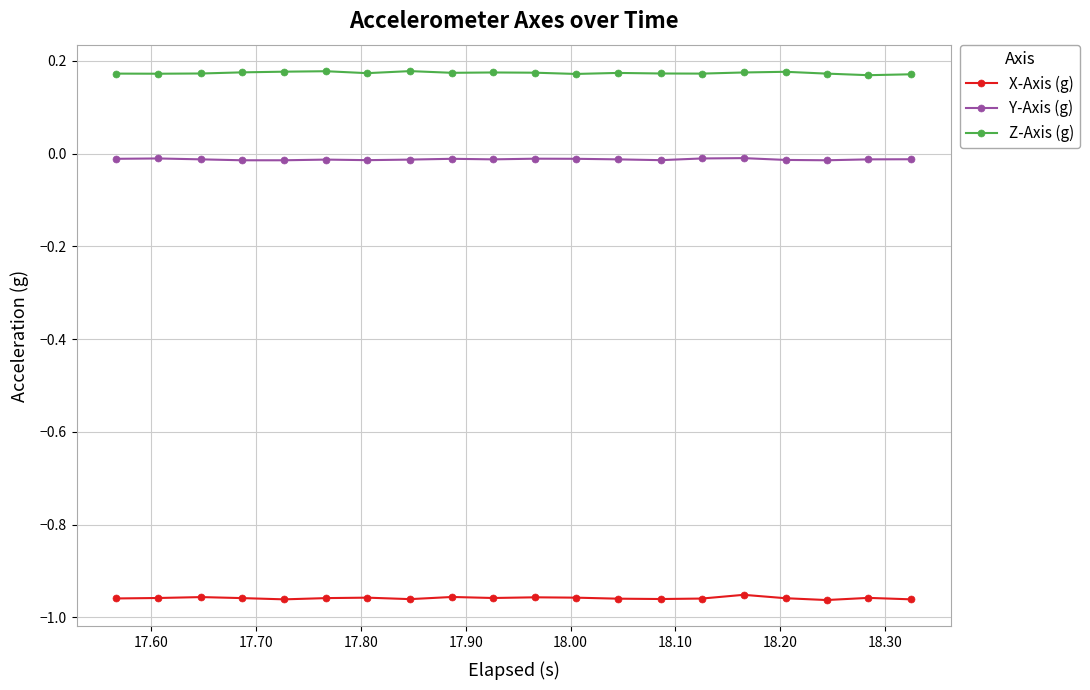

List the series in order of their overall mean, lowest first.

X-Axis (g), Y-Axis (g), Z-Axis (g)